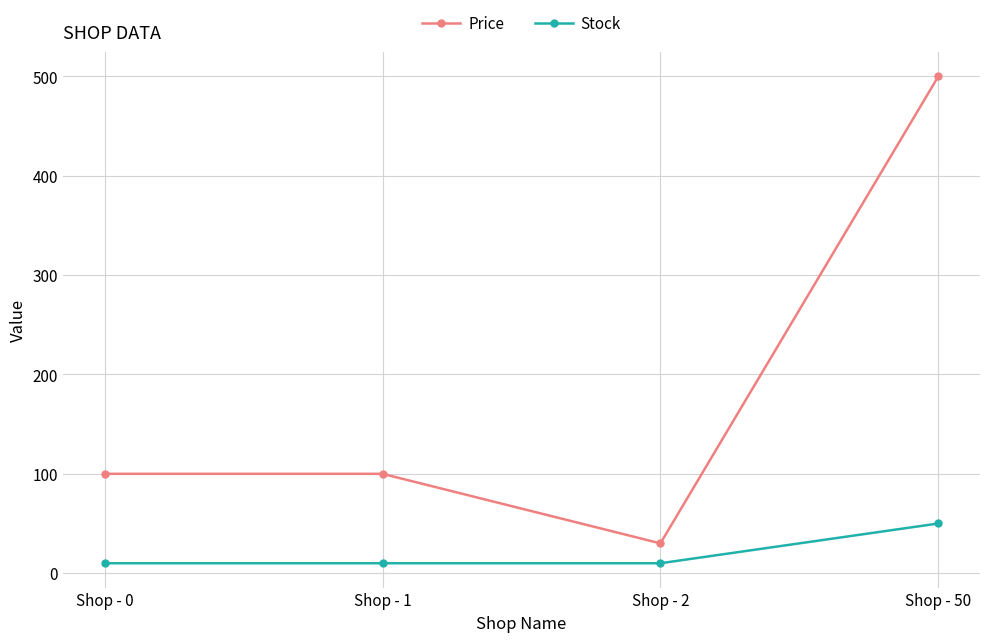

True or false: Stock has more than 1 points higher than both neighbors.

False